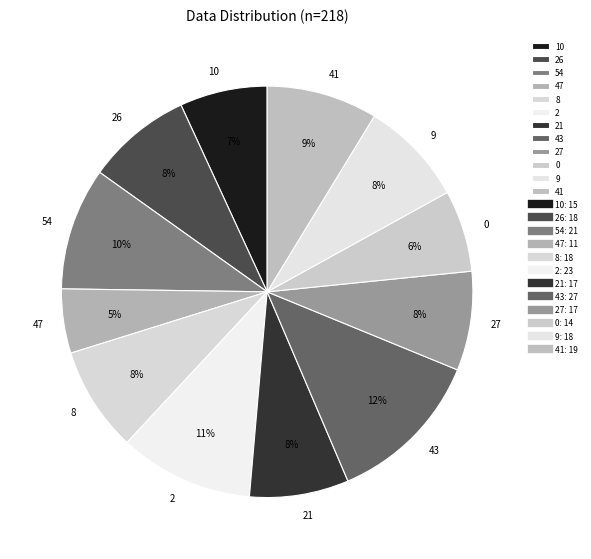

Does 21 account for over 50% of the chart?

No